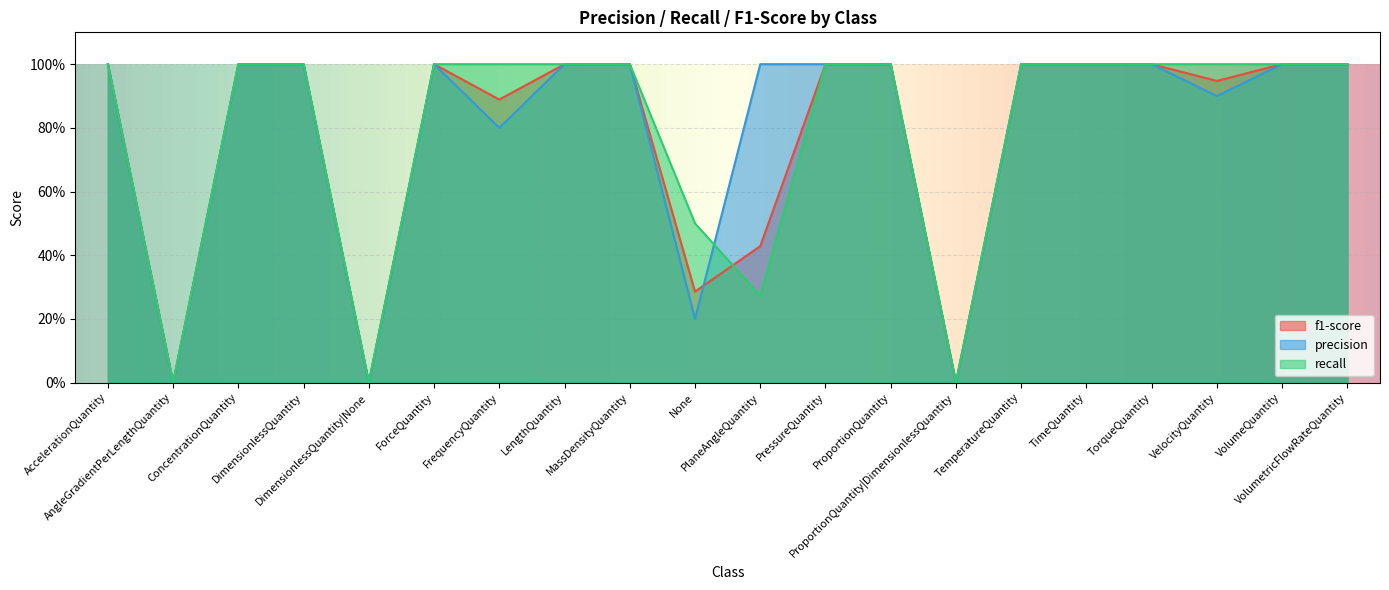

Where is f1-score nearest to the value 0?

AngleGradientPerLengthQuantity